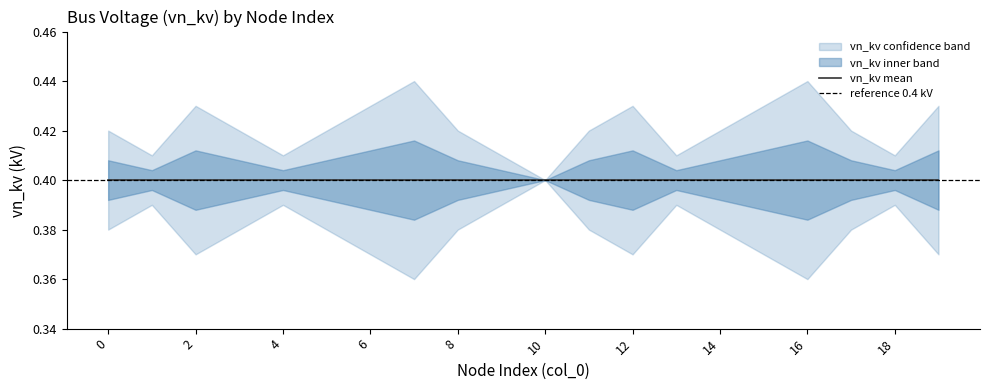

The value of vn_kv_upper at 10 is 0.7. True or false?

False